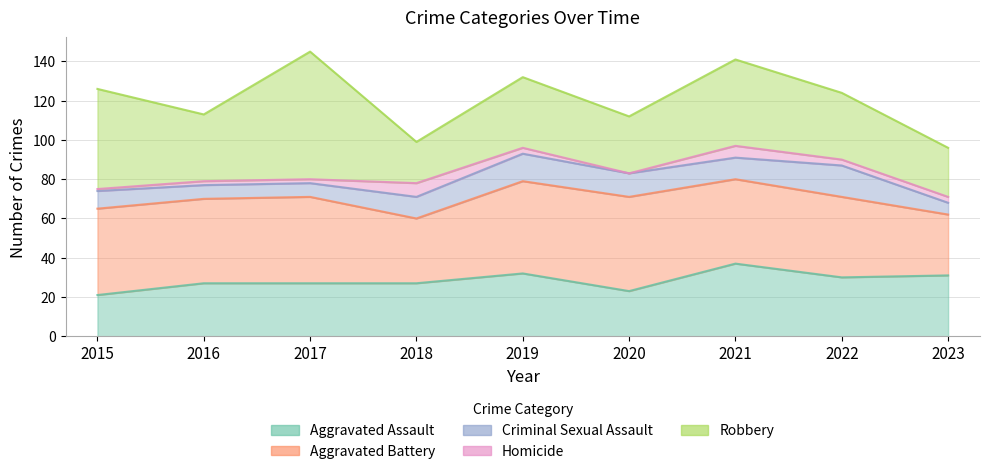

True or false: Aggravated Assault and Criminal Sexual Assault cross at least once.

False